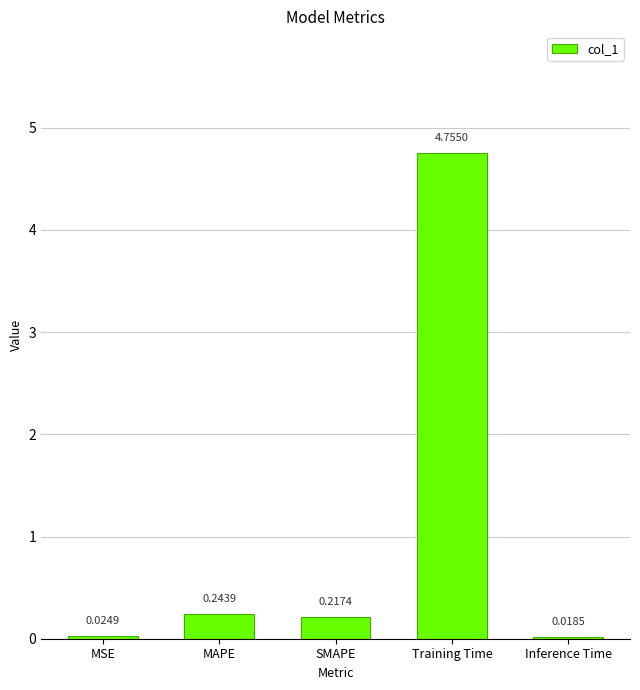

At which category does the chart reach its minimum across all series?

Inference Time